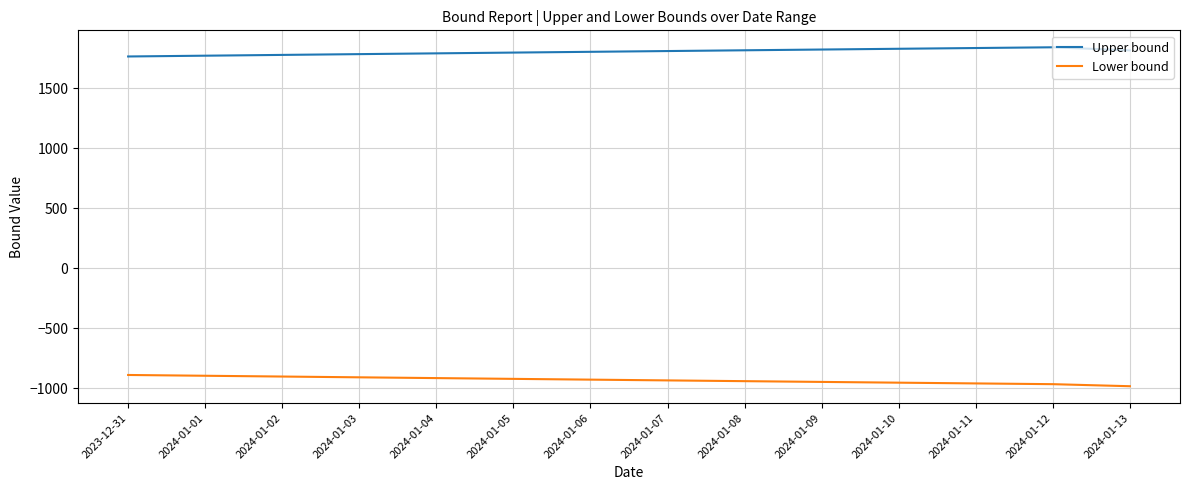

List the series in order of their overall mean, lowest first.

Lower bound, Upper bound